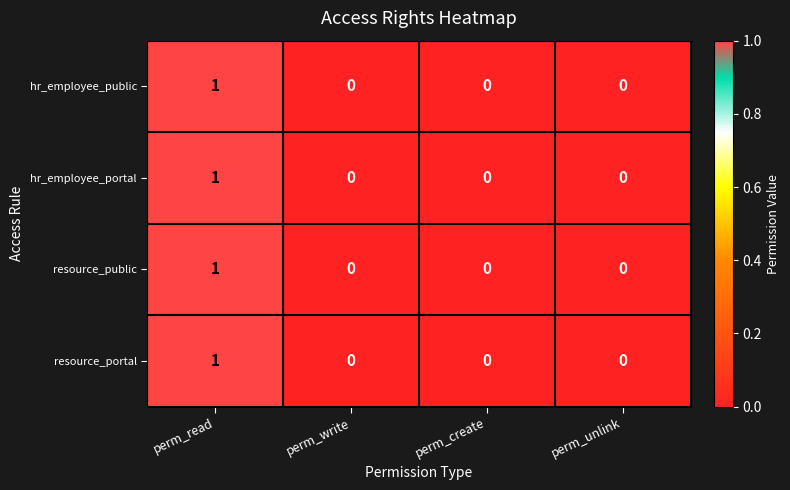

What is the total value across all series at perm_read?

4